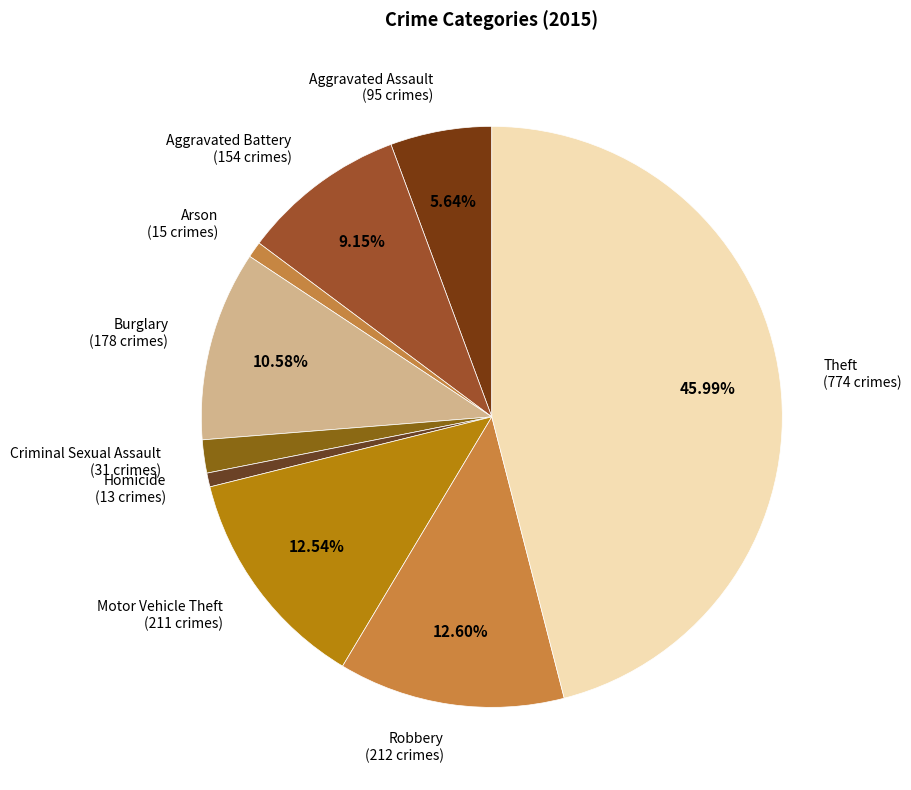

Which has a higher value, Homicide or Aggravated Assault?

Aggravated Assault